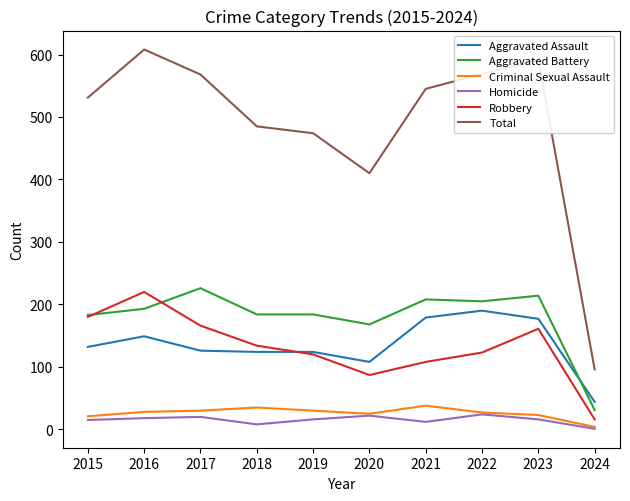

The value of Aggravated Assault at 2016 is 149. True or false?

True